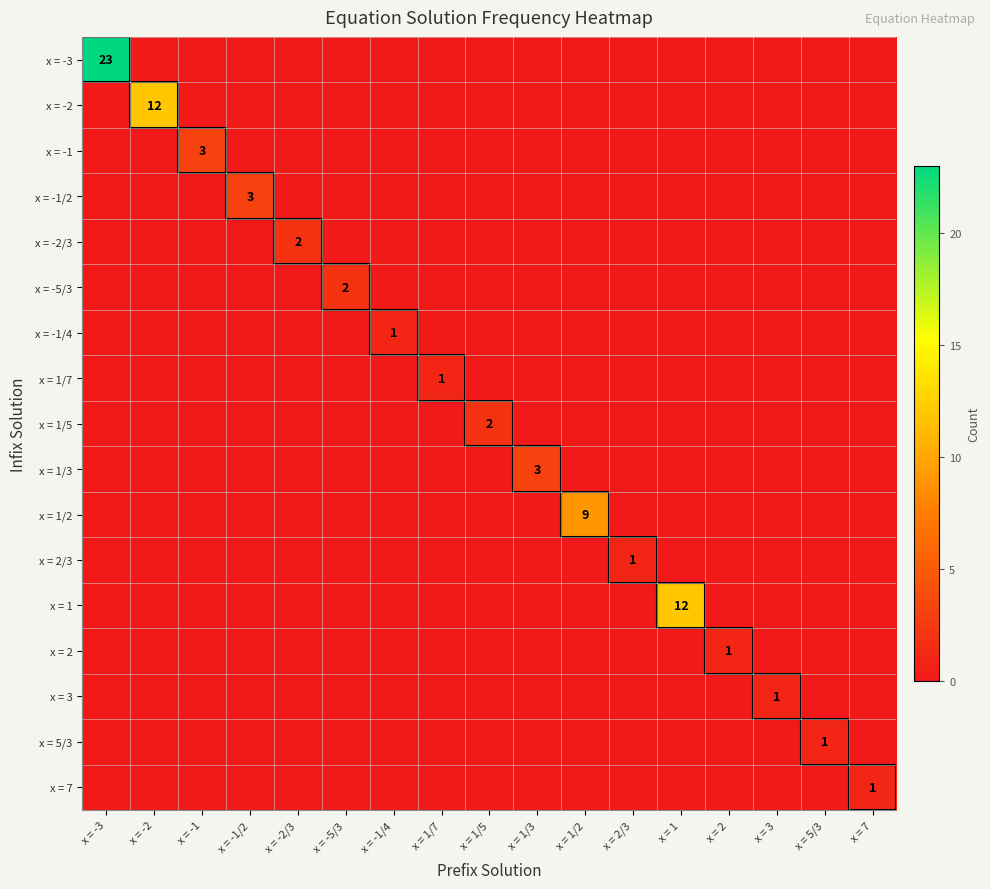

True or false: x = 3 has a value of 1 at x = 3.

True